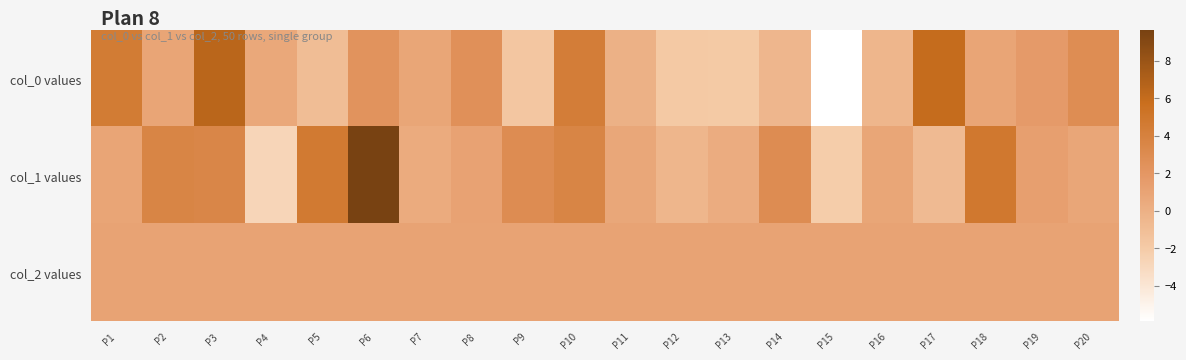

What is the maximum value shown in the chart?

9.6